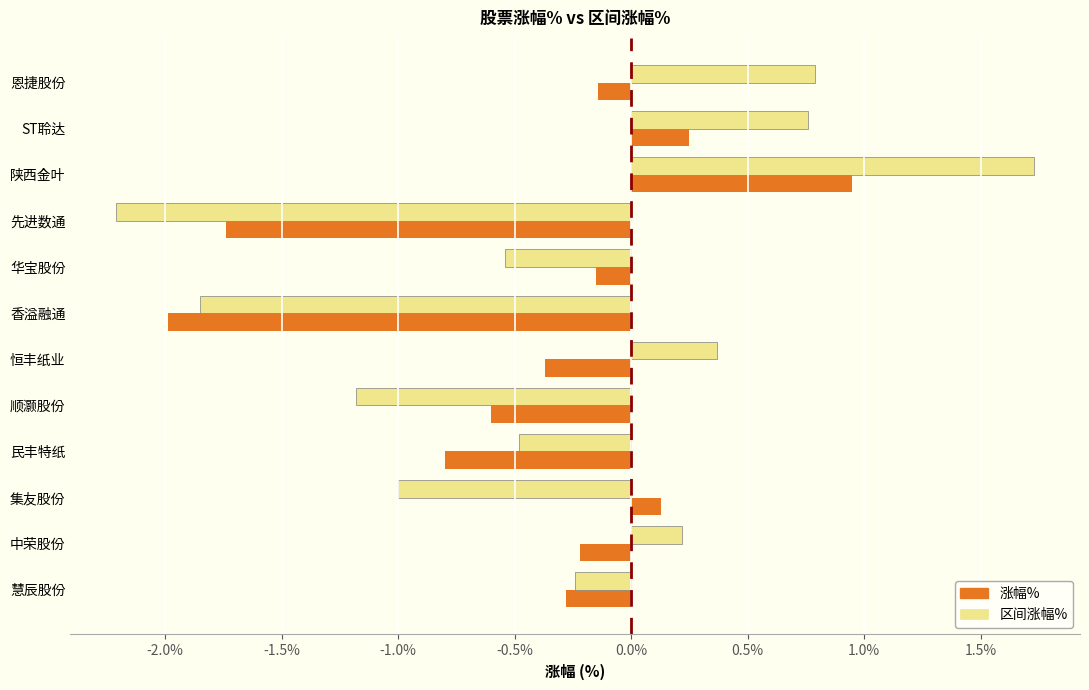

What is the sum of the 区间涨幅% values at 顺灏股份 and 先进数通?

-3.4